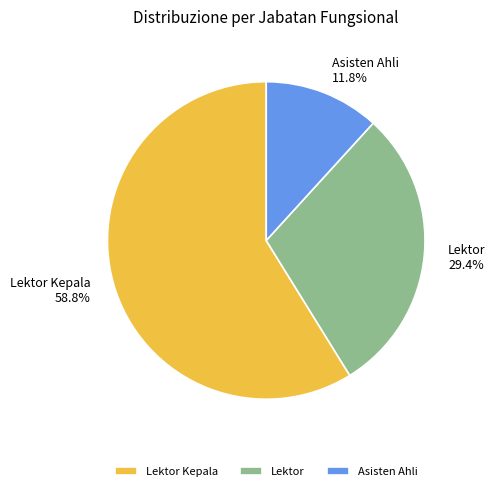

Does Lektor Kepala represent more than half of the total?

Yes